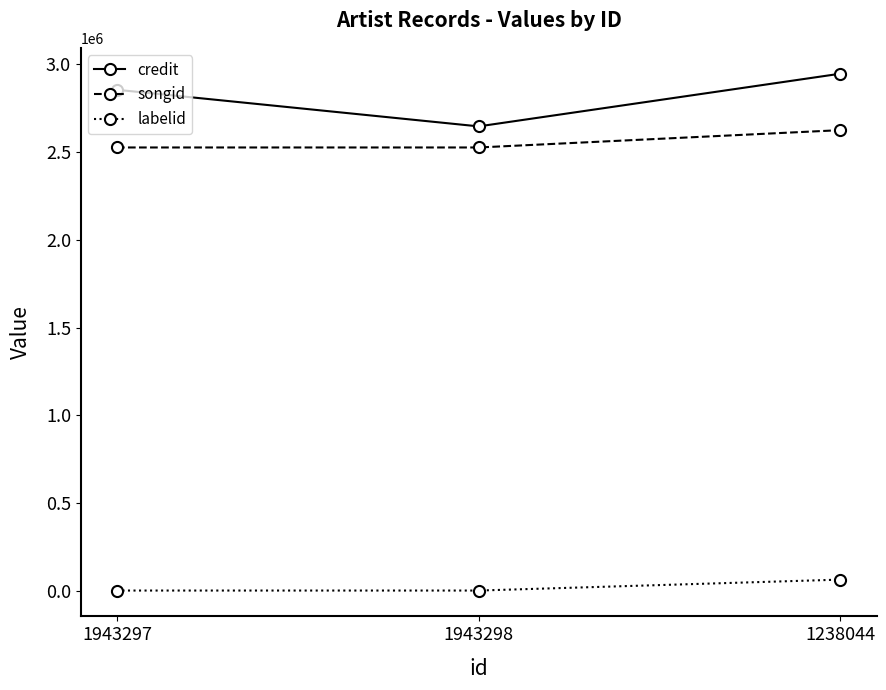

How many data points does each series have?

3